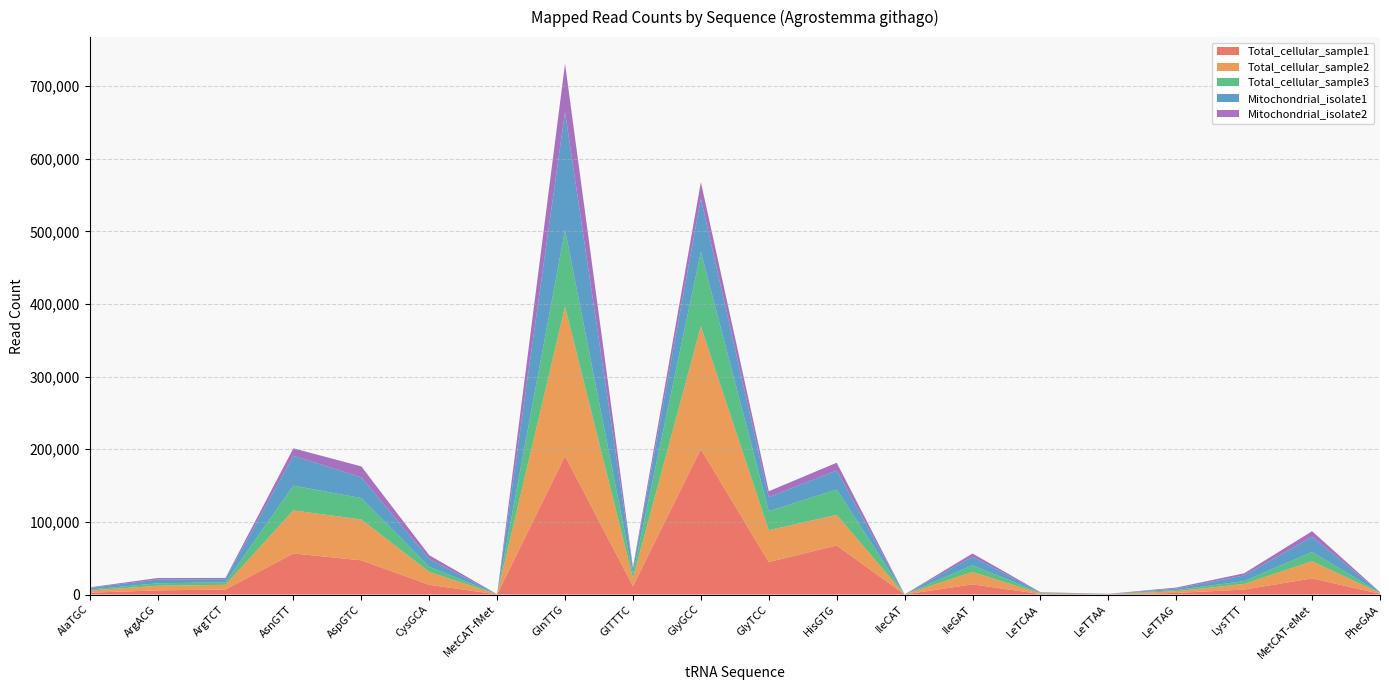

Reading left to right, what are all the values shown in this chart?

Total_cellular_sample1: AlaTGC=2547	ArgACG=5668	ArgTCT=6921	AsnGTT=56513	AspGTC=47068	CysGCA=13354	MetCAT-fMet=150	GlnTTG=190640	GlTTTC=11567	GlyGCC=200060	GlyTCC=44658	HisGTG=67505	IleCAT=18	IleGAT=13960	LeTCAA=715	LeTTAA=179	LeTTAG=2127	LysTTT=6819	MetCAT-eMet=22202	PheGAA=913
Total_cellular_sample2: AlaTGC=2904	ArgACG=6352	ArgTCT=6416	AsnGTT=59267	AspGTC=56219	CysGCA=17689	MetCAT-fMet=194	GlnTTG=205679	GlTTTC=10833	GlyGCC=169087	GlyTCC=43851	HisGTG=42078	IleCAT=24	IleGAT=17025	LeTCAA=819	LeTTAA=151	LeTTAG=2395	LysTTT=7737	MetCAT-eMet=23618	PheGAA=1029
Total_cellular_sample3: AlaTGC=1426	ArgACG=3369	ArgTCT=3514	AsnGTT=34113	AspGTC=29411	CysGCA=7185	MetCAT-fMet=89	GlnTTG=105729	GlTTTC=5921	GlyGCC=102580	GlyTCC=26118	HisGTG=34957	IleCAT=14	IleGAT=9193	LeTCAA=805	LeTTAA=242	LeTTAG=1681	LysTTT=3869	MetCAT-eMet=12754	PheGAA=539
Mitochondrial_isolate1: AlaTGC=2189	ArgACG=5259	ArgTCT=4242	AsnGTT=40984	AspGTC=28581	CysGCA=10705	MetCAT-fMet=48	GlnTTG=162128	GlTTTC=6541	GlyGCC=73221	GlyTCC=19335	HisGTG=26115	IleCAT=8	IleGAT=11785	LeTCAA=484	LeTTAA=105	LeTTAG=2050	LysTTT=7826	MetCAT-eMet=20893	PheGAA=572
Mitochondrial_isolate2: AlaTGC=786	ArgACG=2066	ArgTCT=1703	AsnGTT=10394	AspGTC=15100	CysGCA=5166	MetCAT-fMet=13	GlnTTG=66633	GlTTTC=2492	GlyGCC=22791	GlyTCC=8199	HisGTG=10790	IleCAT=8	IleGAT=4524	LeTCAA=384	LeTTAA=256	LeTTAG=1299	LysTTT=2993	MetCAT-eMet=7675	PheGAA=229